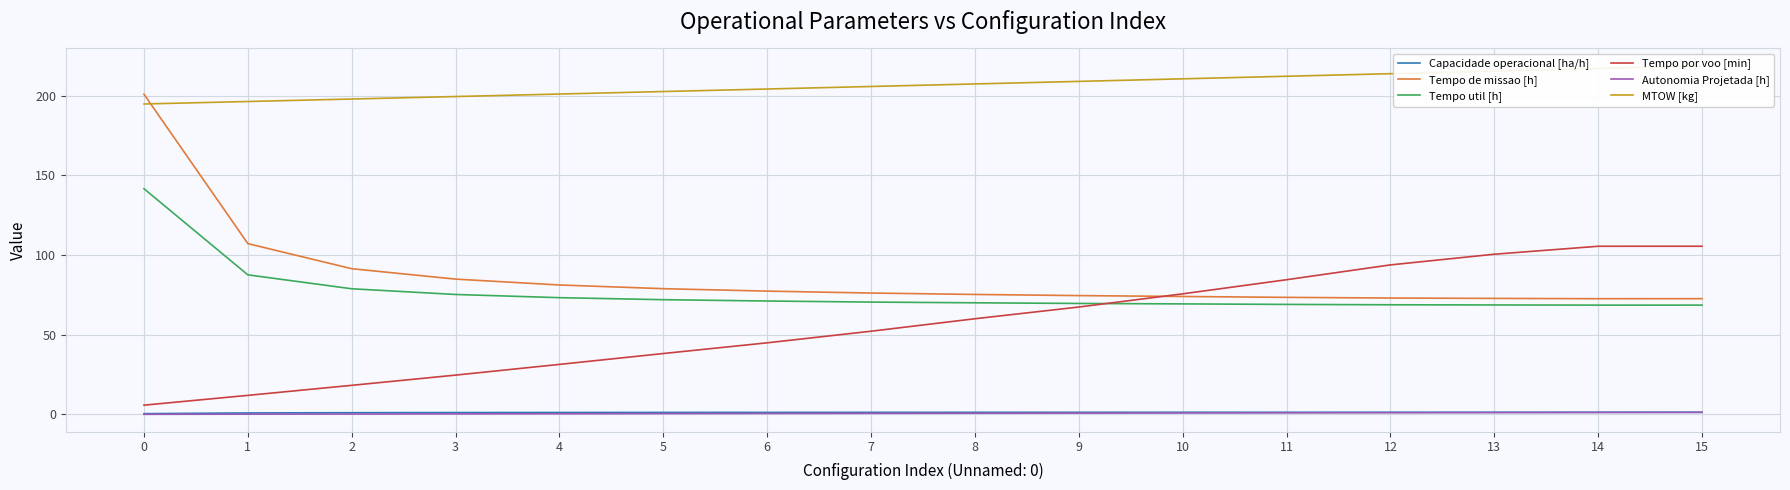

What is the sum of all Autonomia Projetada [h] values?

11.5